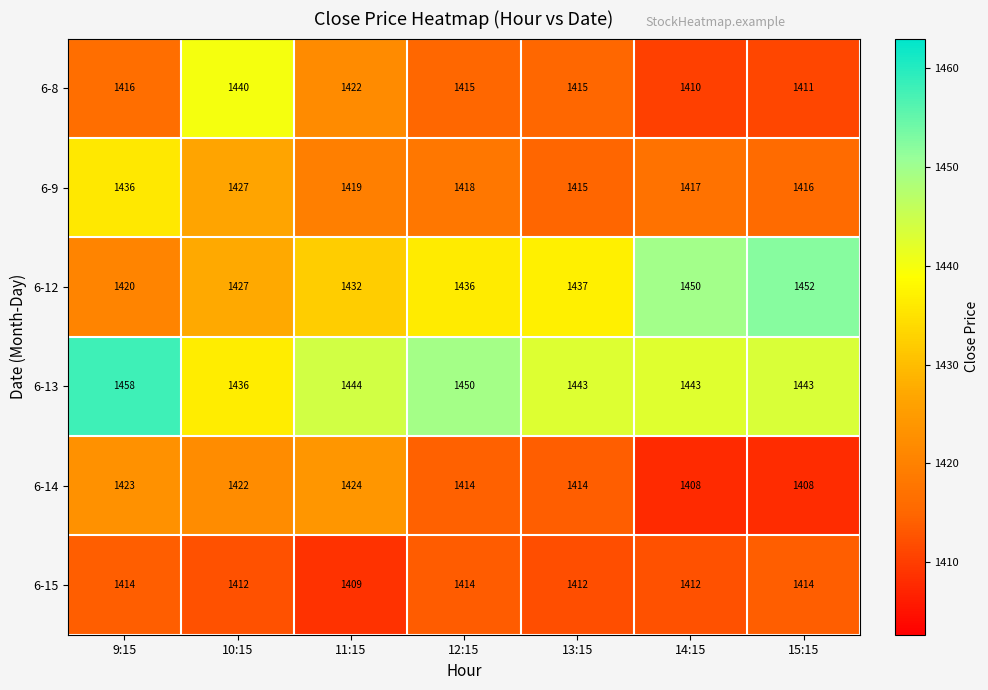

True or false: 6-13 has a value of 1953 at 10:15.

False